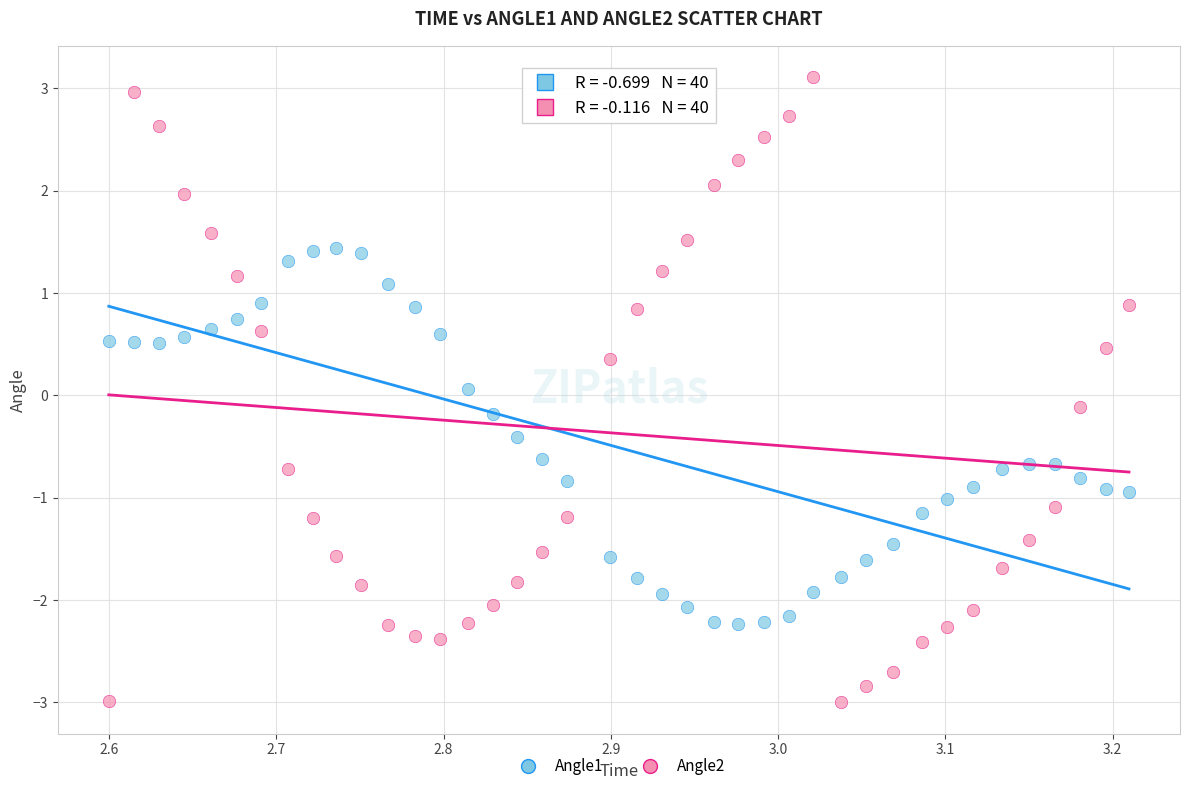

Across all data points, what is the range of Y values (max minus min)?

6.1